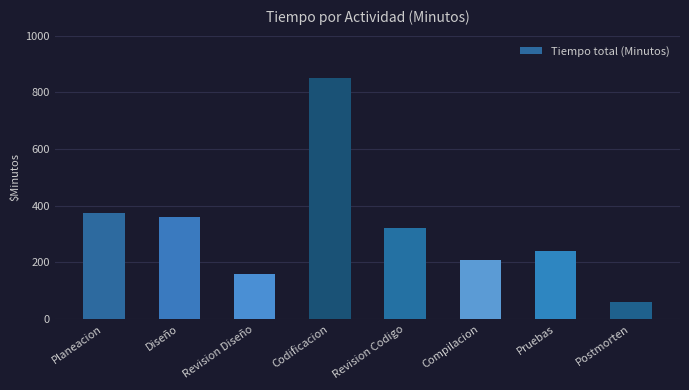

Rank the categories by value from lowest to highest.

Postmorten, Revision Diseño, Compilacion, Pruebas, Revision Codigo, Diseño, Planeacion, Codificacion